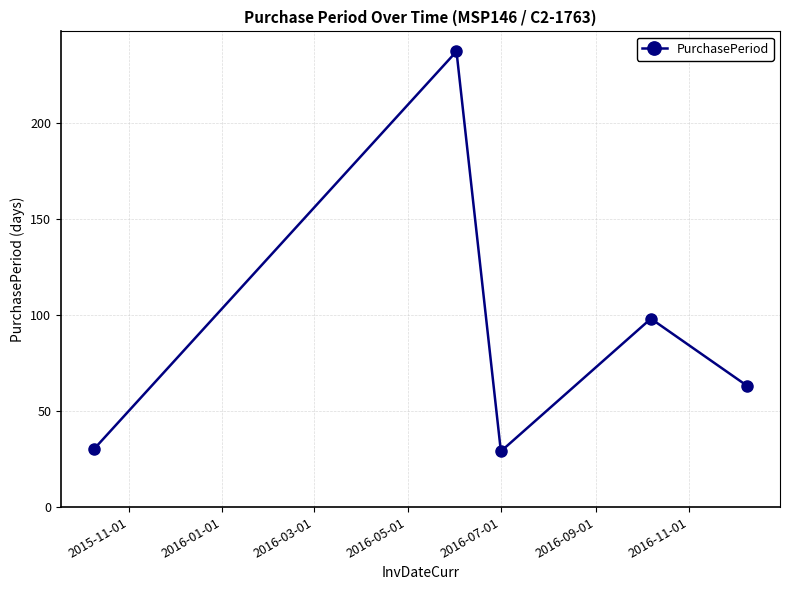

What is the sum of all values?

457